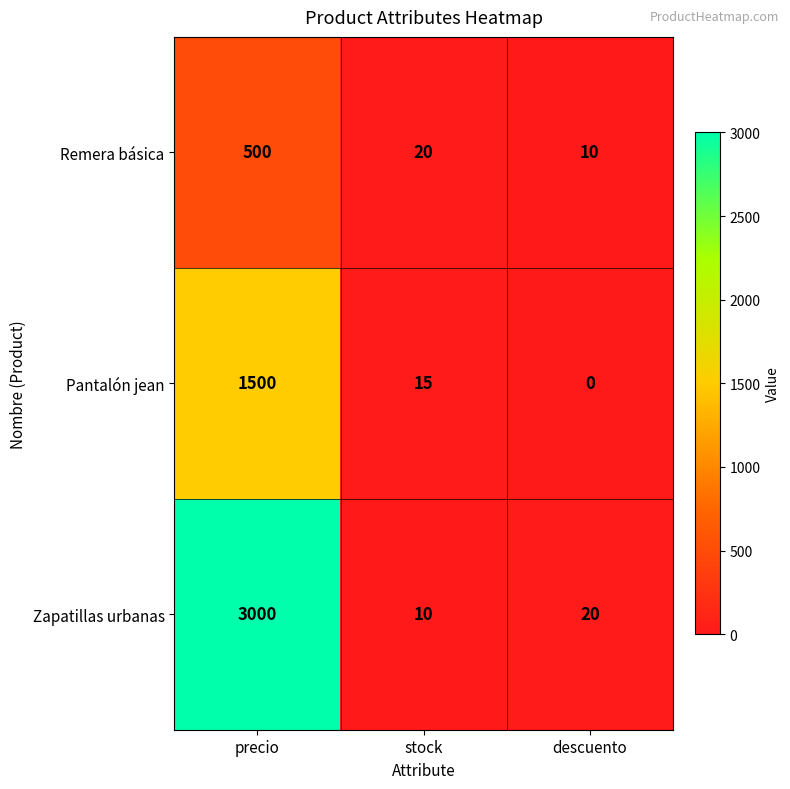

What is the difference between the highest and lowest values at stock?

10